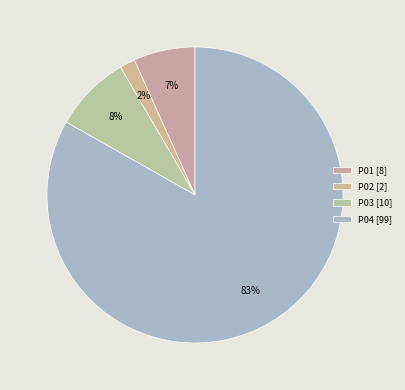

Count the number of slices in the pie.

4